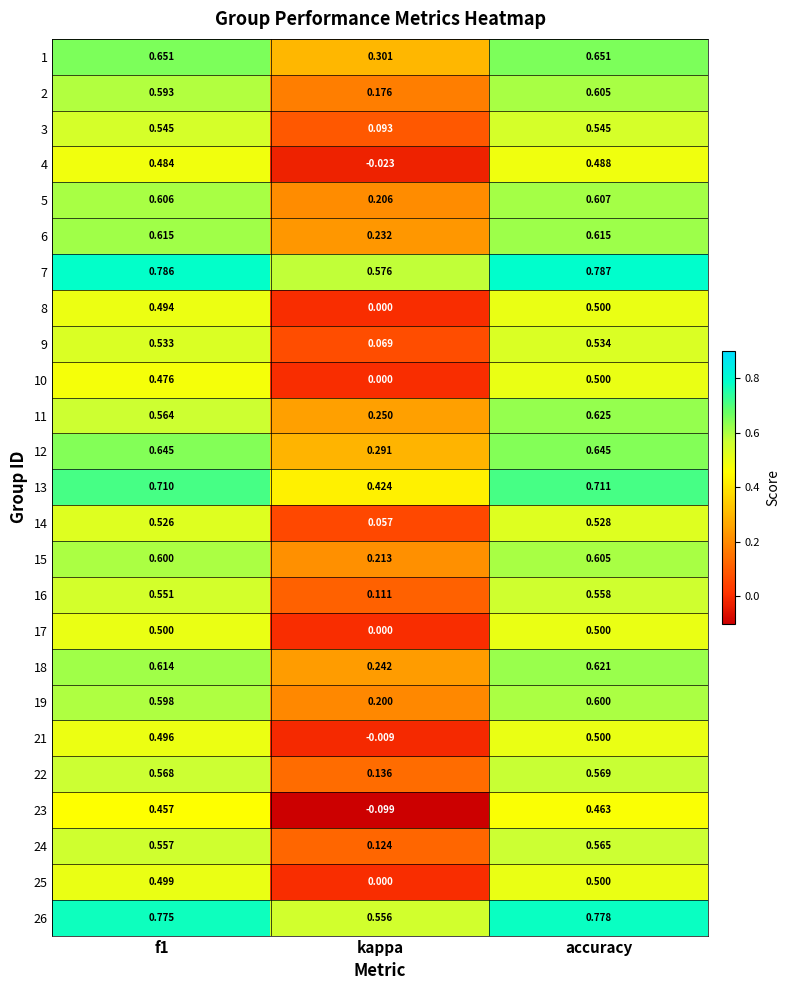

At which category is the sum across all series the highest?

accuracy